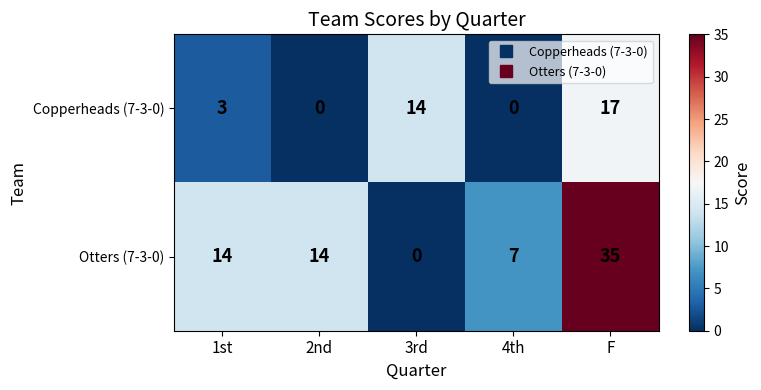

Which series has the widest spread of values?

Otters (7-3-0)